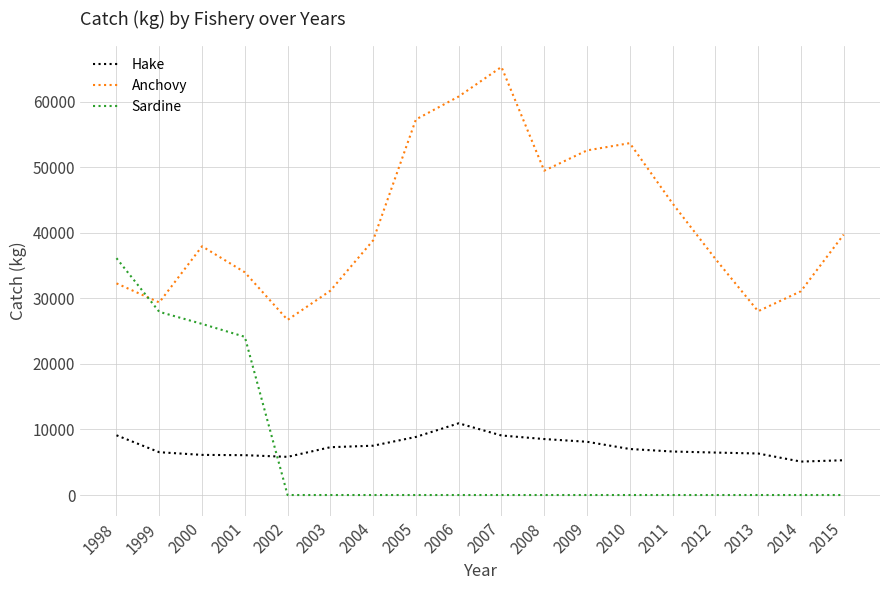

Which series has the largest total across all categories?

Anchovy